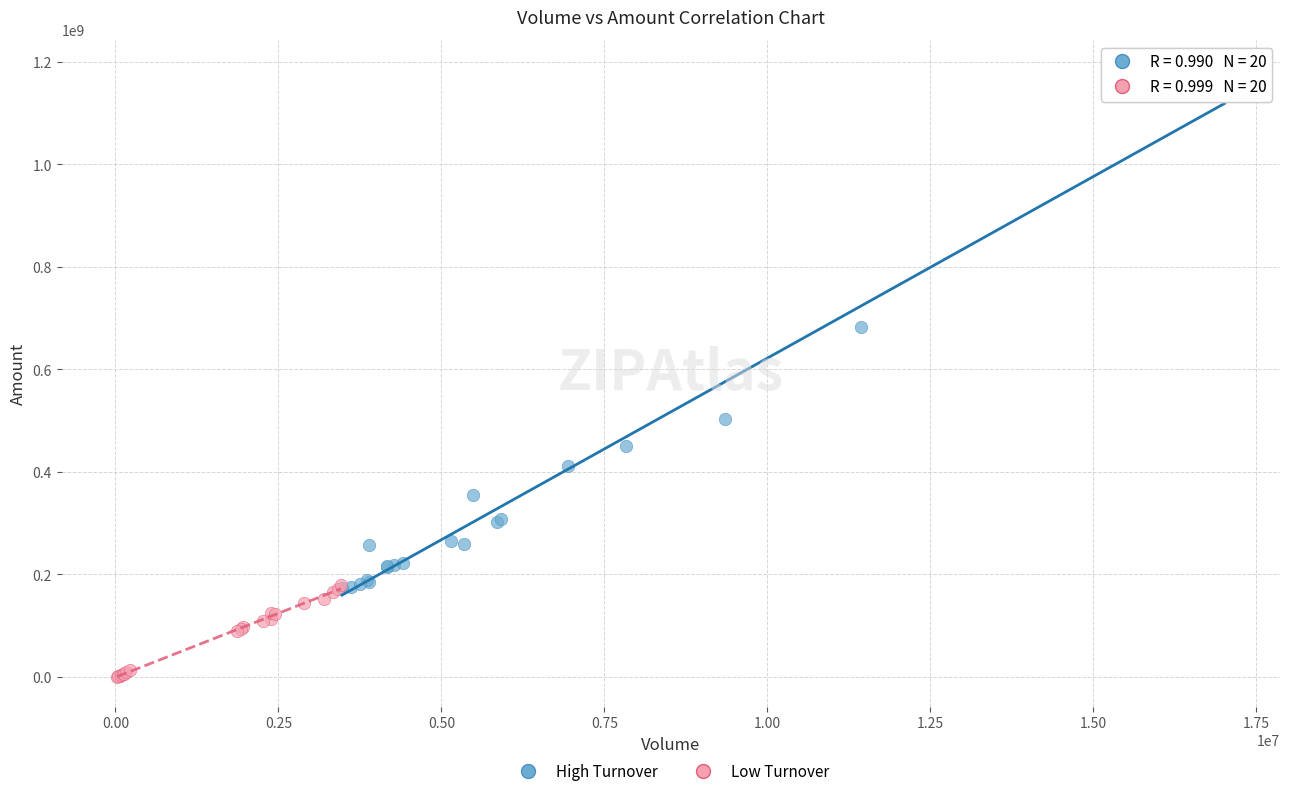

Which series reaches the minimum Y coordinate?

Low Turnover